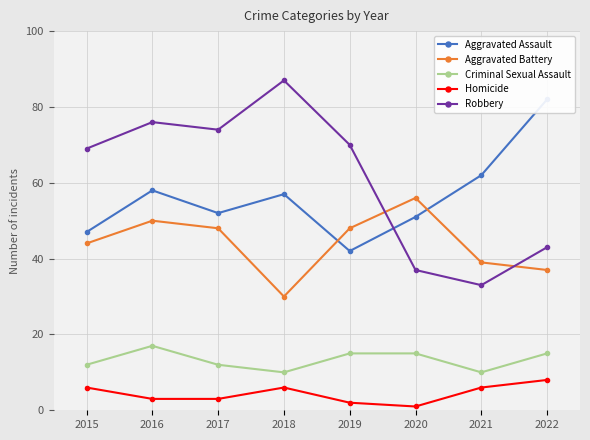

Reading right to left, extract all data points from this chart.

Aggravated Assault: 82	62	51	42	57	52	58	47
Aggravated Battery: 37	39	56	48	30	48	50	44
Criminal Sexual Assault: 15	10	15	15	10	12	17	12
Homicide: 8	6	1	2	6	3	3	6
Robbery: 43	33	37	70	87	74	76	69